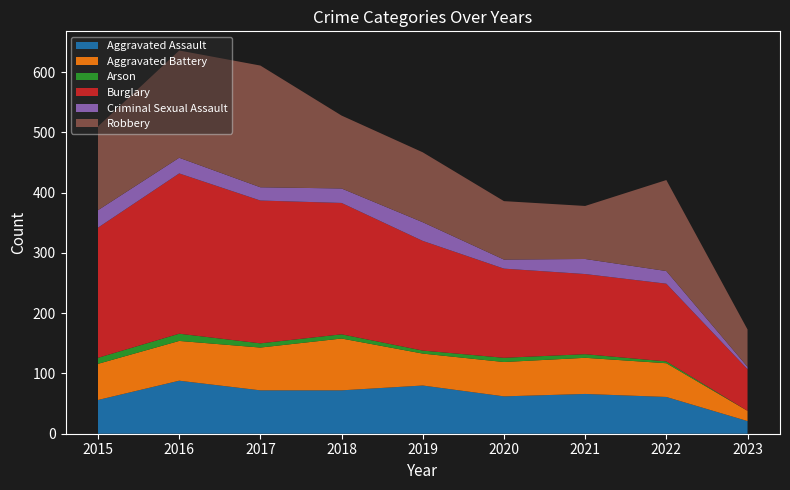

Reading right to left, extract all data points from this chart.

Aggravated Assault: 2023=21	2022=61	2021=66	2020=62	2019=80	2018=72	2017=72	2016=88	2015=56
Aggravated Battery: 2023=17	2022=56	2021=60	2020=57	2019=53	2018=86	2017=71	2016=66	2015=60
Arson: 2023=0	2022=3	2021=6	2020=7	2019=5	2018=7	2017=7	2016=12	2015=10
Burglary: 2023=69	2022=129	2021=133	2020=148	2019=182	2018=218	2017=237	2016=266	2015=216
Criminal Sexual Assault: 2023=4	2022=21	2021=25	2020=15	2019=31	2018=24	2017=22	2016=26	2015=29
Robbery: 2023=62	2022=151	2021=88	2020=97	2019=116	2018=121	2017=202	2016=178	2015=139